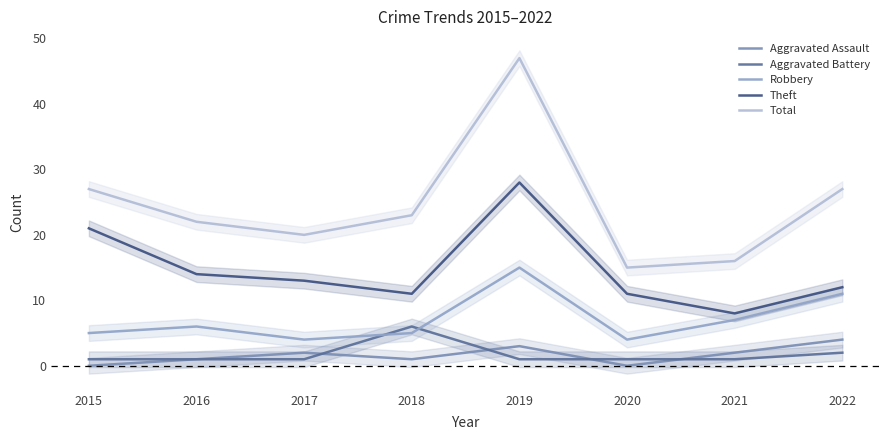

In Total, how many points are lower than both neighbors (excluding endpoints)?

2